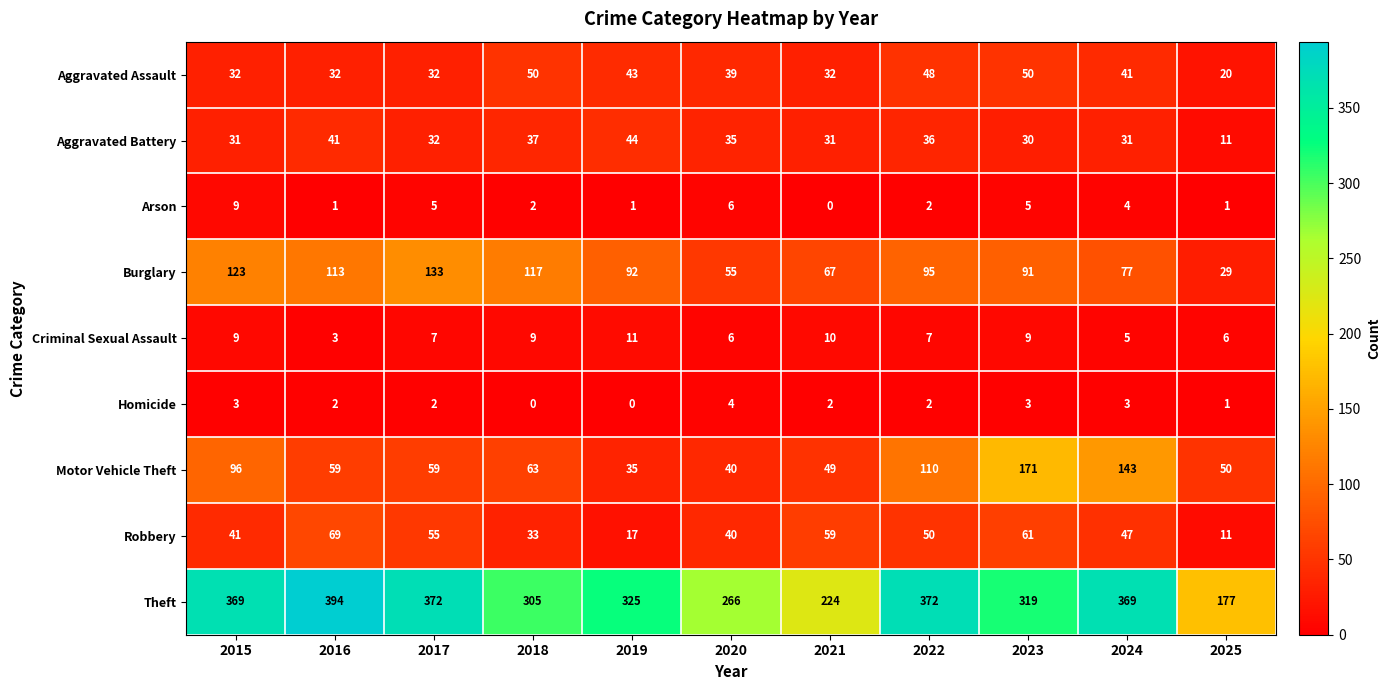

The value of Motor Vehicle Theft at 2016 is 99. True or false?

False